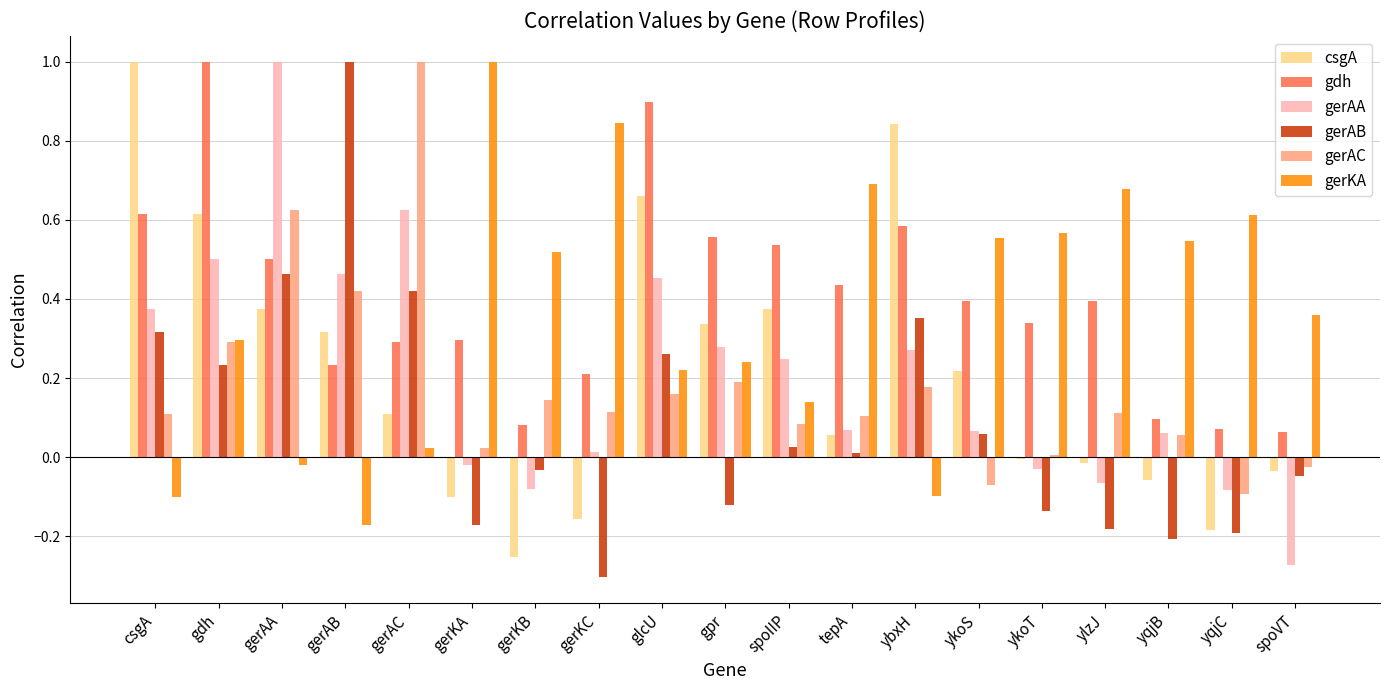

Is the value of gerAB at gerKC greater than the value of gerKA at ykoT?

No